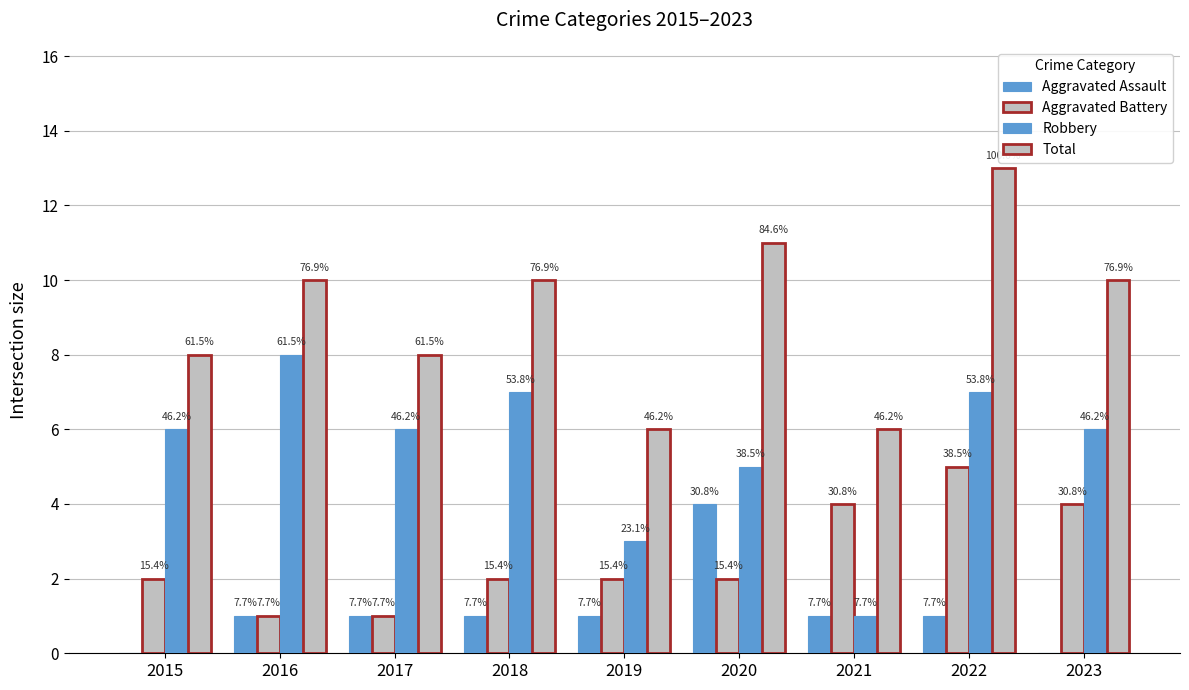

Does the chart contain stacked bars?

No